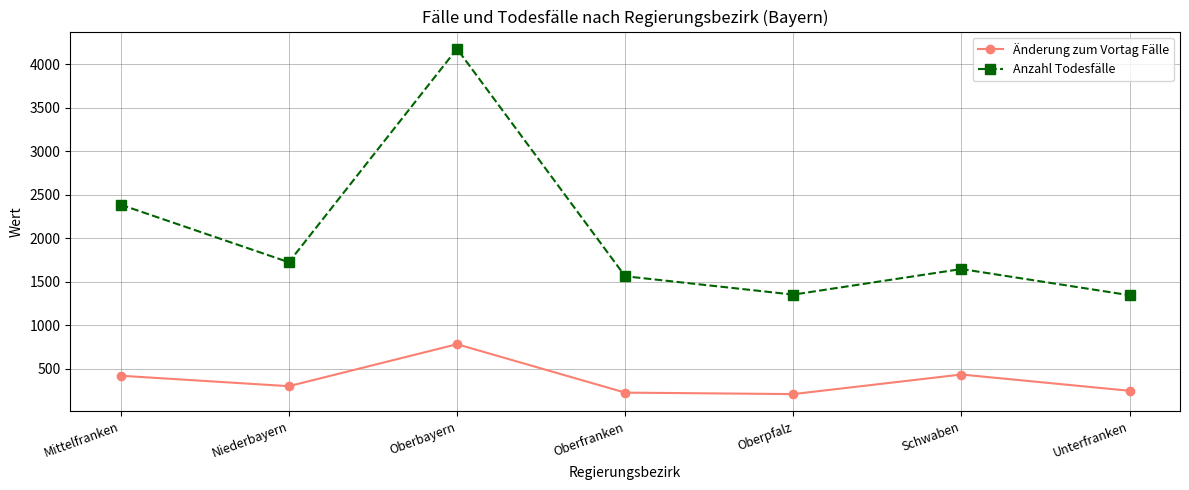

True or false: Anzahl Todesfälle and Änderung zum Vortag Fälle intersect in this chart.

False